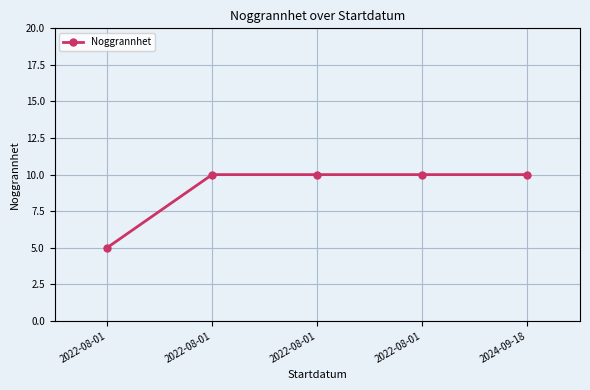

Count the number of categories in the chart.

5